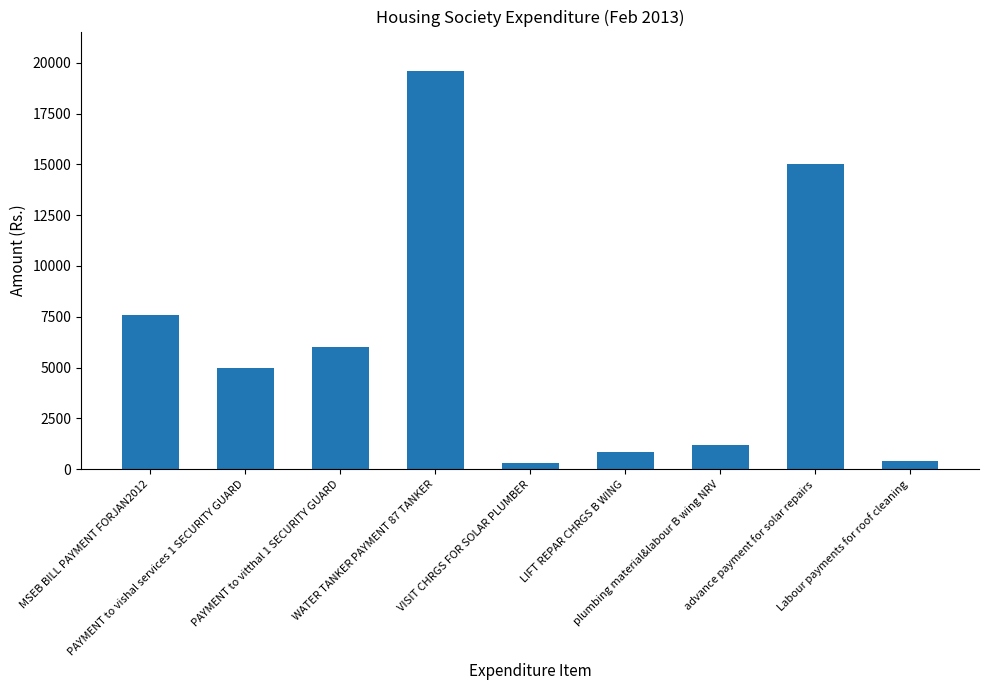

Is it true that the value at VISIT CHRGS FOR SOLAR PLUMBER is 300?

True